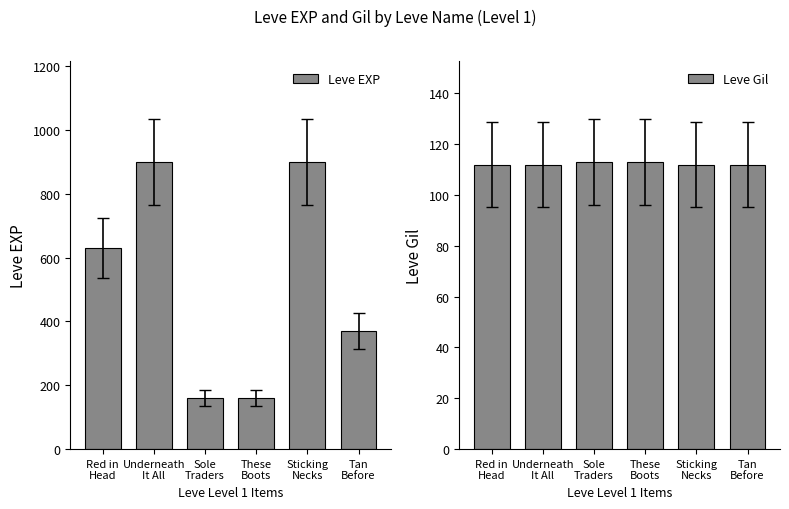

What is the sum of the Leve Gil values at Underneath
It All and Sole
Traders?

225